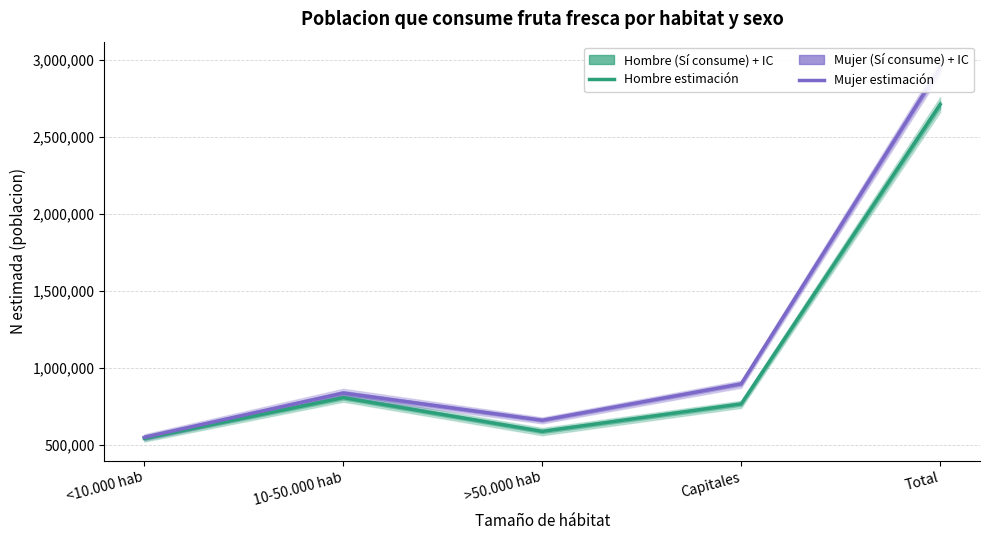

At which category does the chart reach its peak across all series?

Total